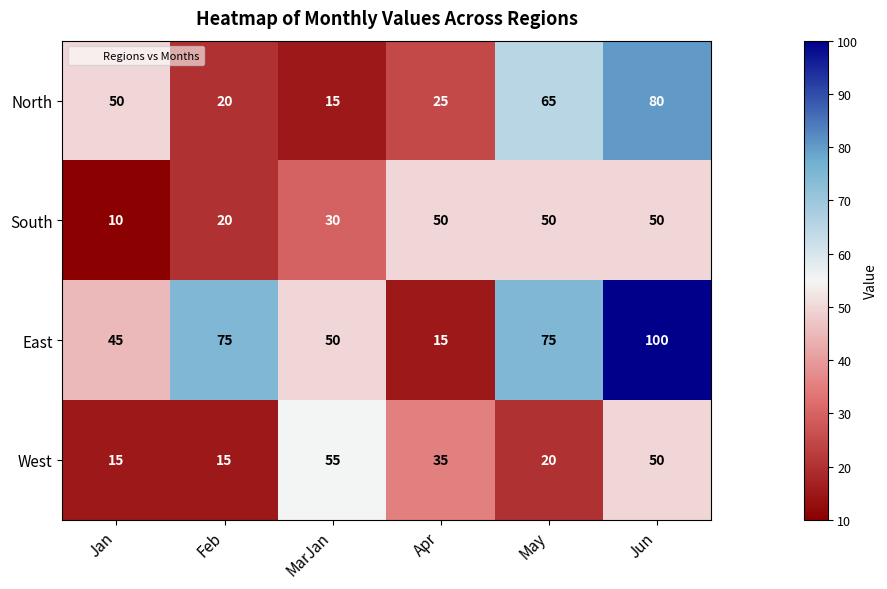

List the series in order of their peak value, lowest first.

South, West, North, East